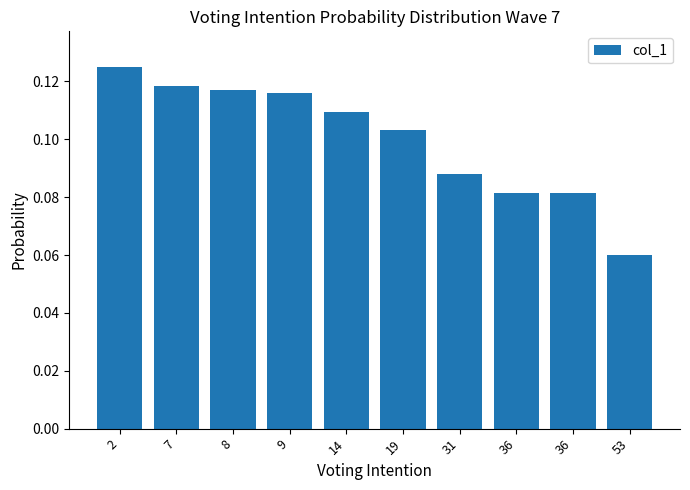

True or false: the data shows 0.1 at 7.

False